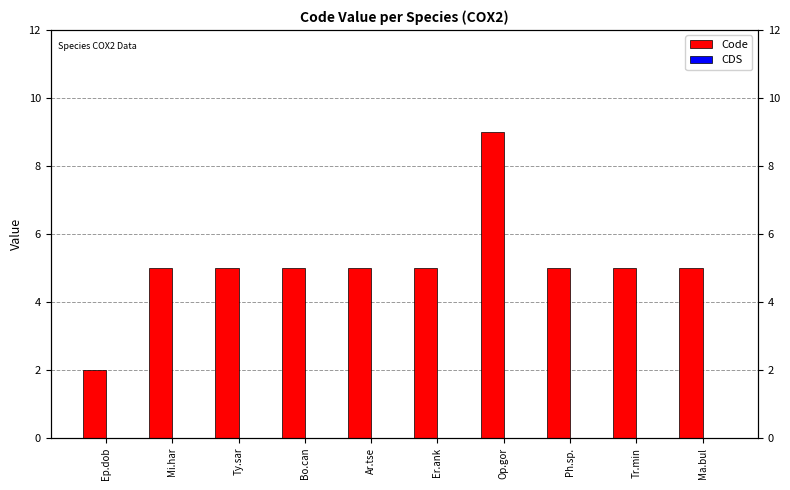

What is the label of the 6th bar from the right?

Ar.tse